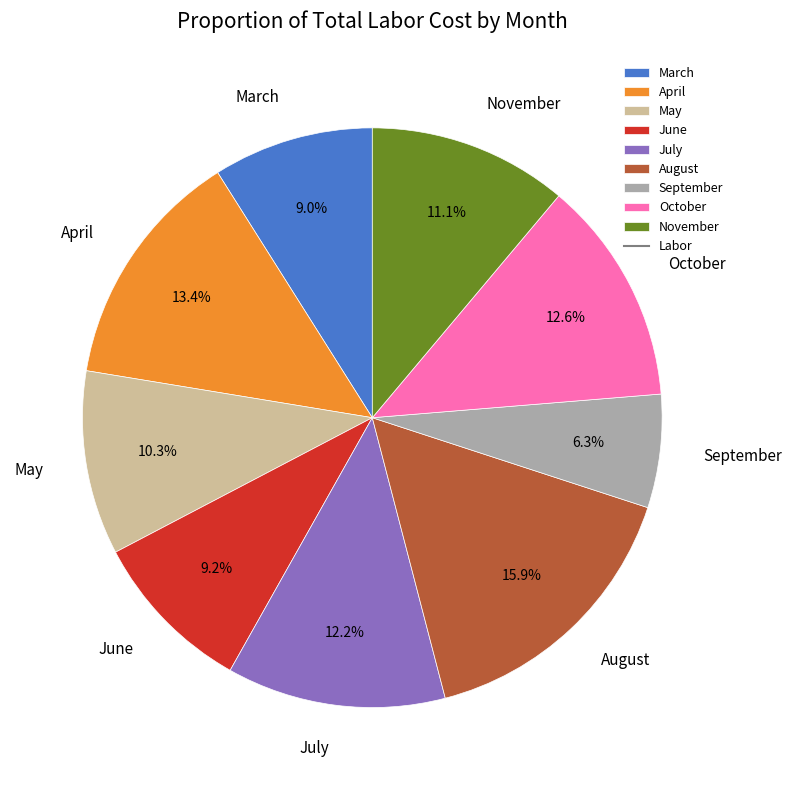

To the nearest percent, what percentage of the pie is March?

9%